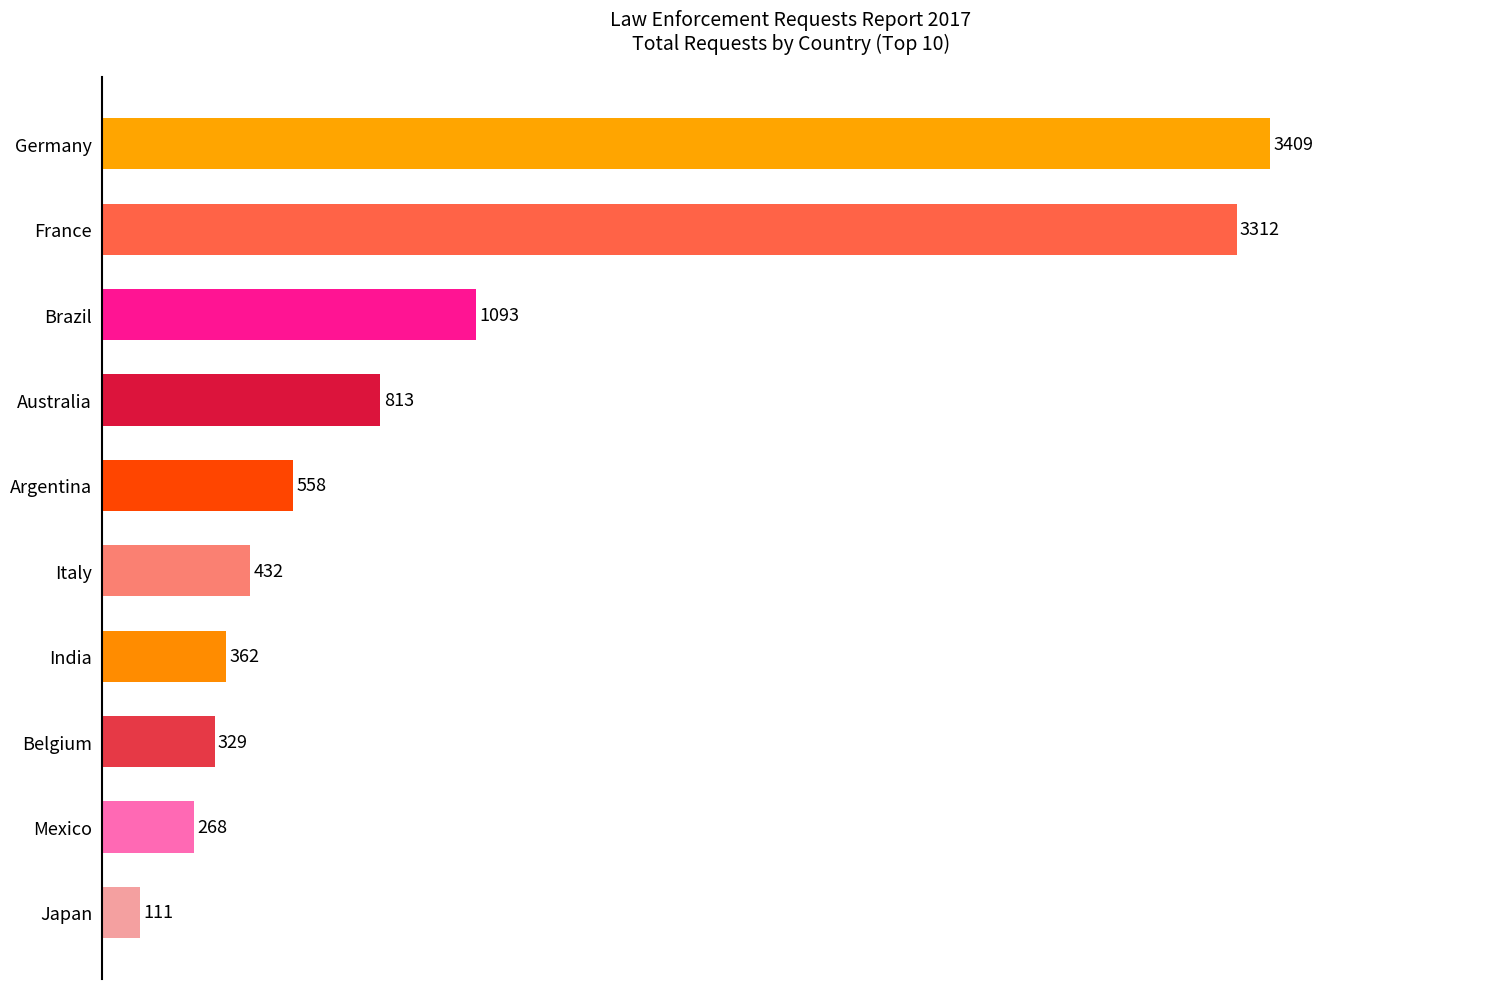

How many bars are there in total?

10